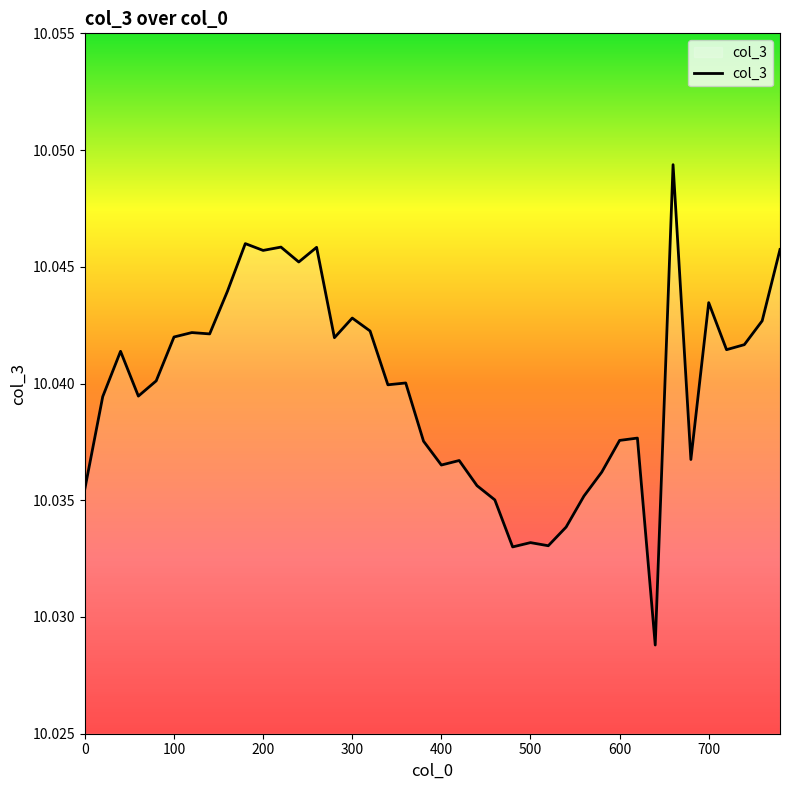

How many lines are shown in the chart?

1